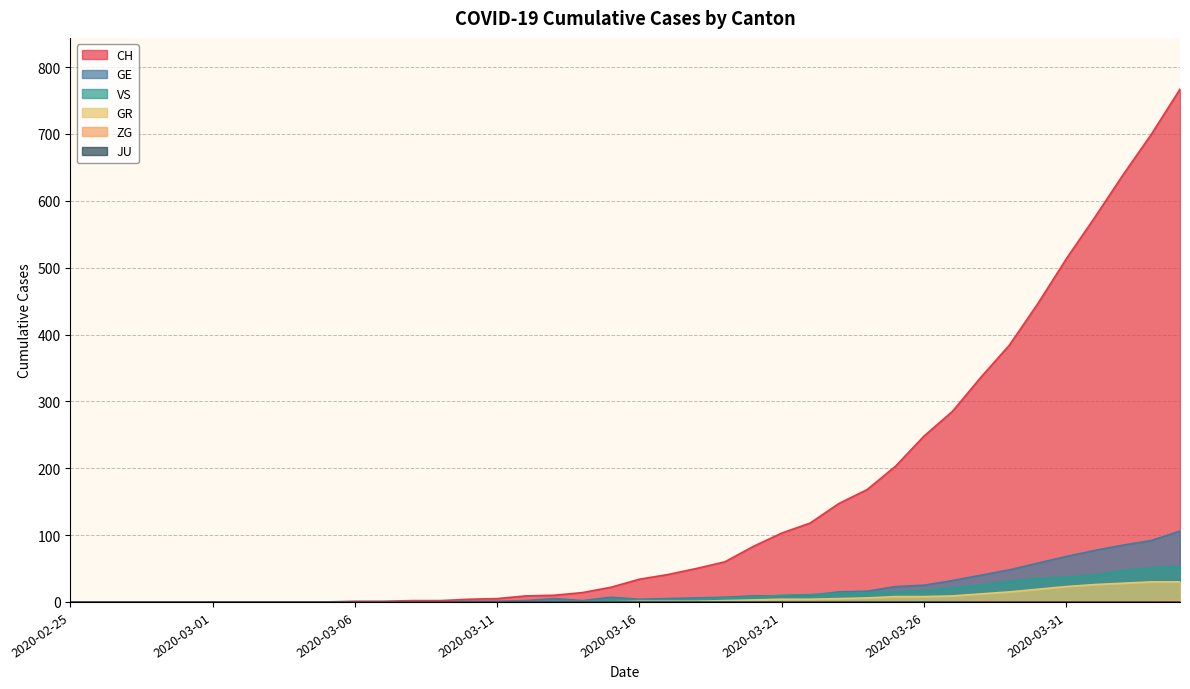

Does the chart display data point markers on the line(s)?

No